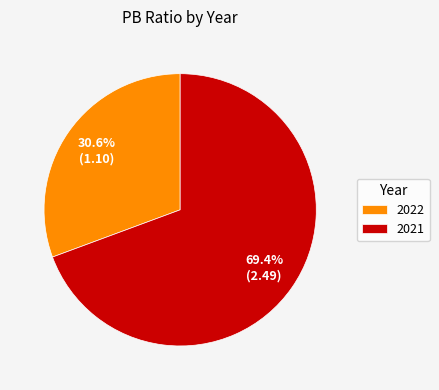

What is the total percentage of 2021 and 2022?

100.0%